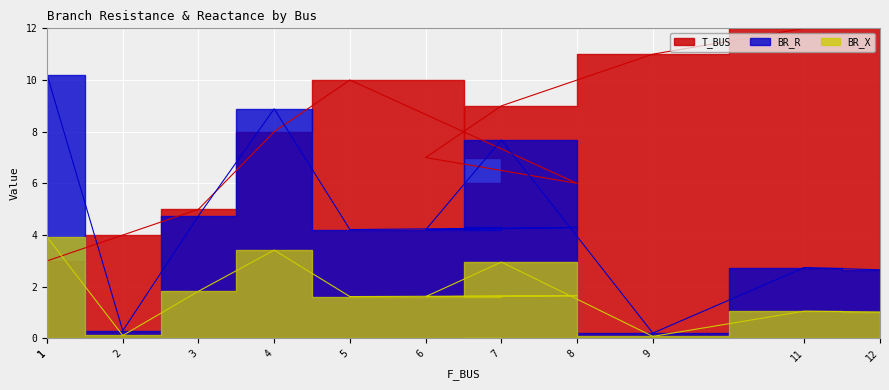

At which label does BR_X reach its minimum?

9